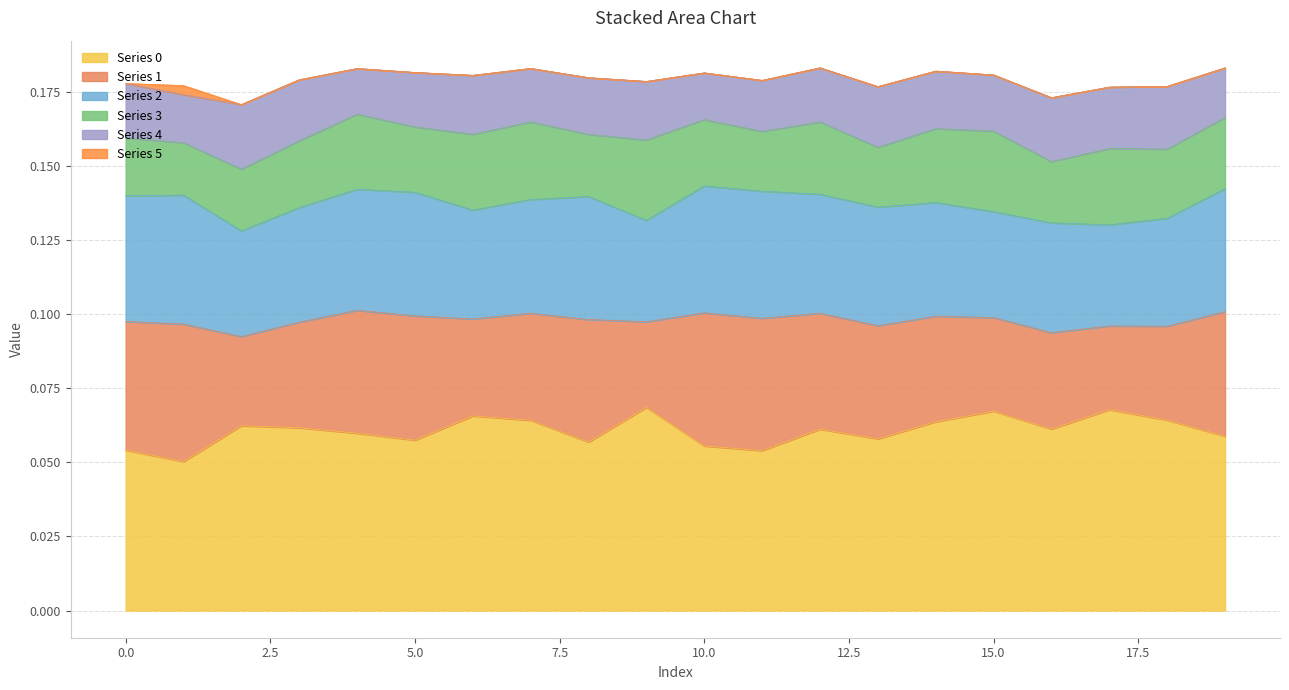

Count the number of data series in this chart.

6